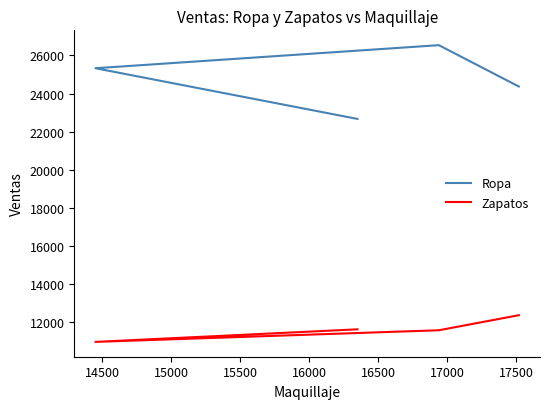

Which series has the largest total across all categories?

Ropa